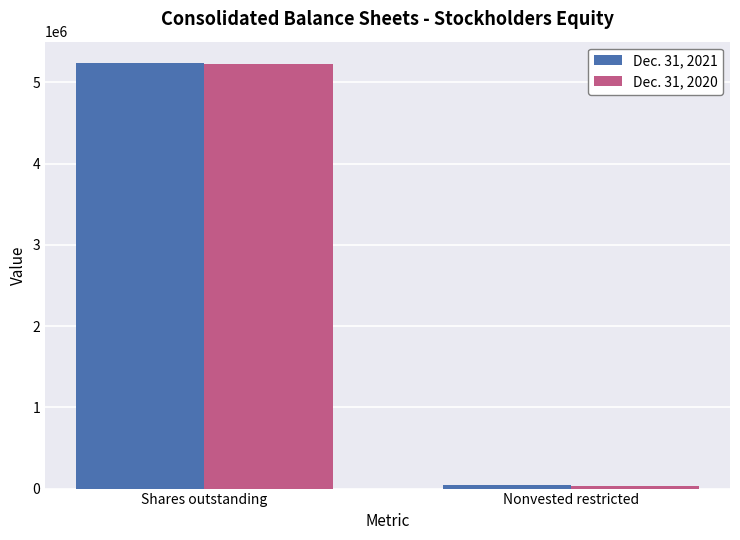

Which series has the largest range (max minus min)?

Dec. 31, 2021